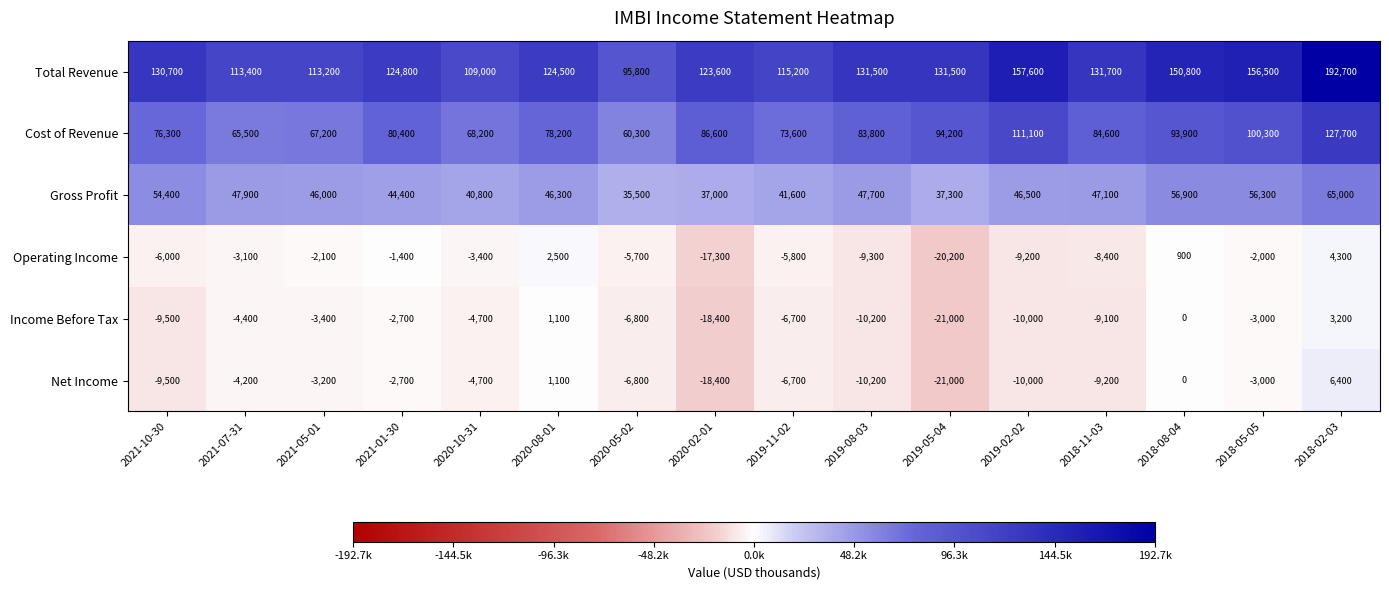

List the series in order of their peak value, highest first.

Total Revenue, Cost of Revenue, Gross Profit, Net Income, Operating Income, Income Before Tax